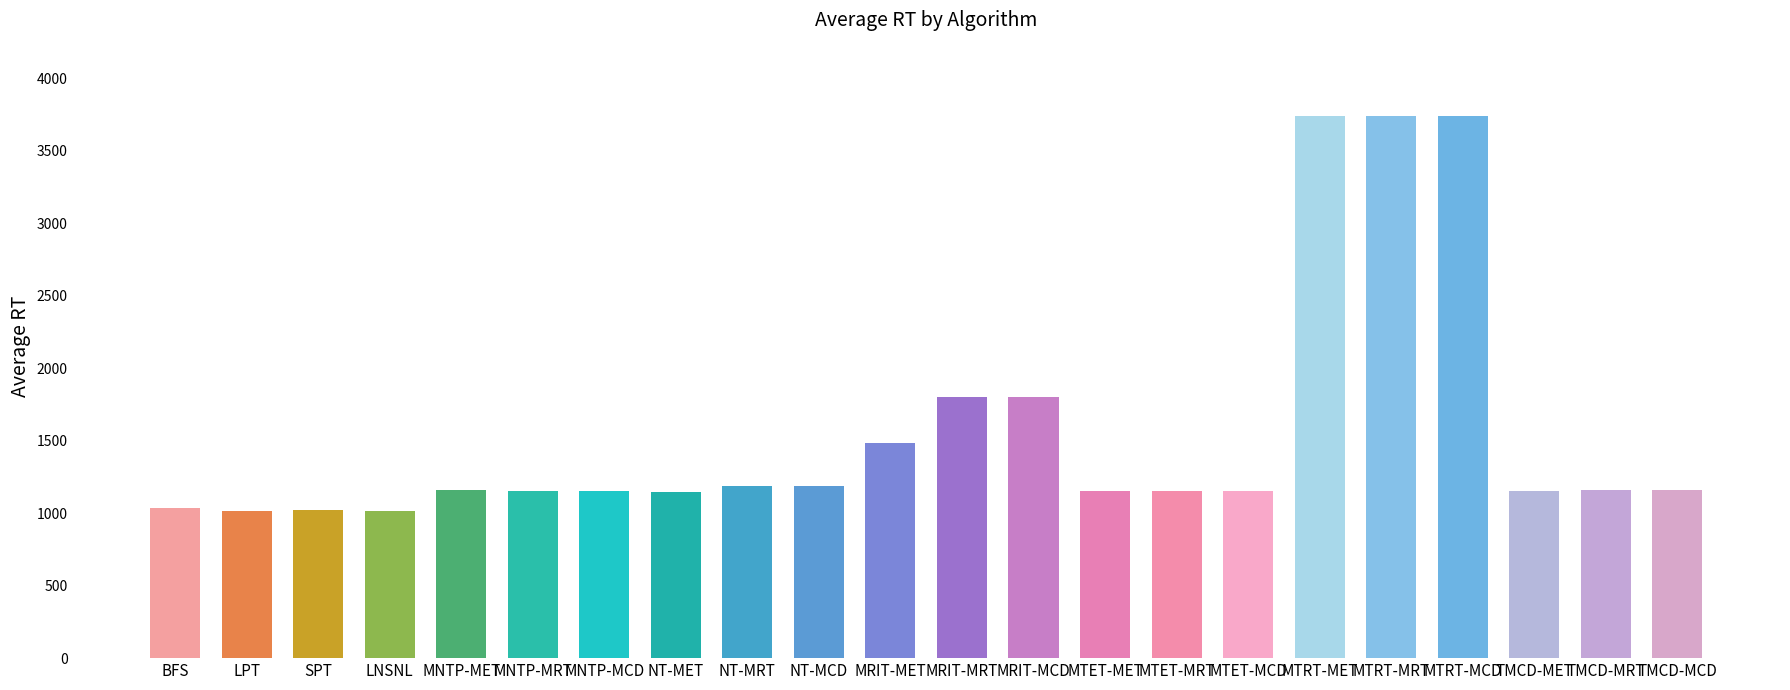

The chart shows a value of 6225.1 at MTRT-MET. True or false?

False